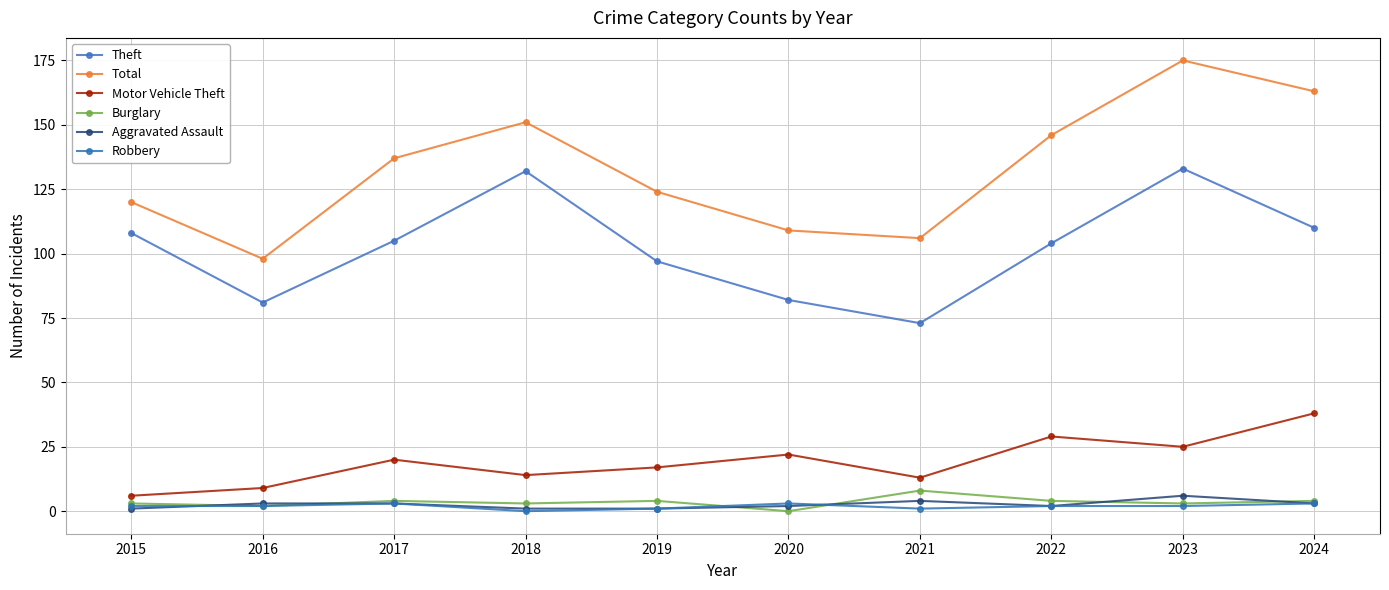

Reading left to right, extract all data points from this chart.

Theft: 2015=108	2016=81	2017=105	2018=132	2019=97	2020=82	2021=73	2022=104	2023=133	2024=110
Total: 2015=120	2016=98	2017=137	2018=151	2019=124	2020=109	2021=106	2022=146	2023=175	2024=163
Motor Vehicle Theft: 2015=6	2016=9	2017=20	2018=14	2019=17	2020=22	2021=13	2022=29	2023=25	2024=38
Burglary: 2015=3	2016=2	2017=4	2018=3	2019=4	2020=0	2021=8	2022=4	2023=3	2024=4
Aggravated Assault: 2015=1	2016=3	2017=3	2018=1	2019=1	2020=2	2021=4	2022=2	2023=6	2024=3
Robbery: 2015=2	2016=2	2017=3	2018=0	2019=1	2020=3	2021=1	2022=2	2023=2	2024=3